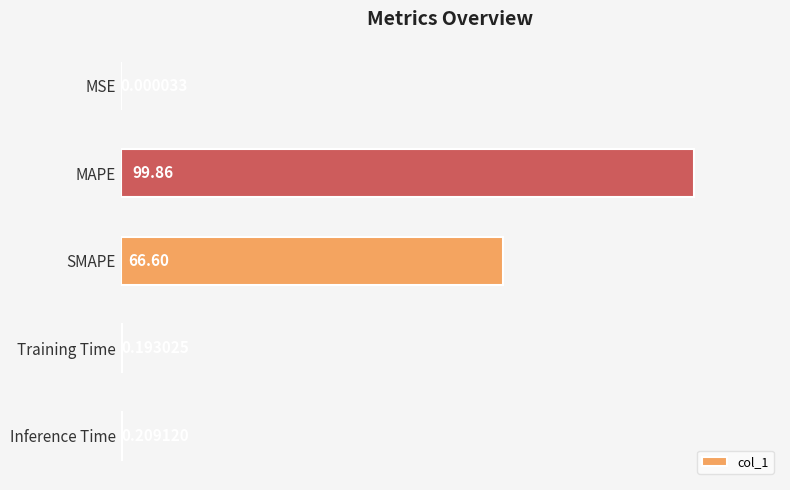

Which category has the highest value across all series?

MAPE